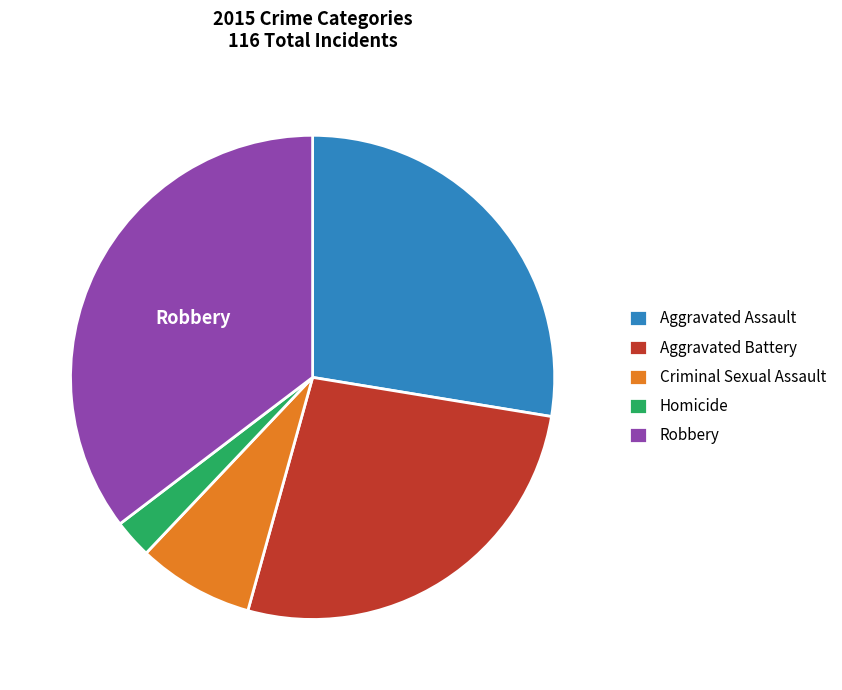

Is there a majority slice in this chart?

No